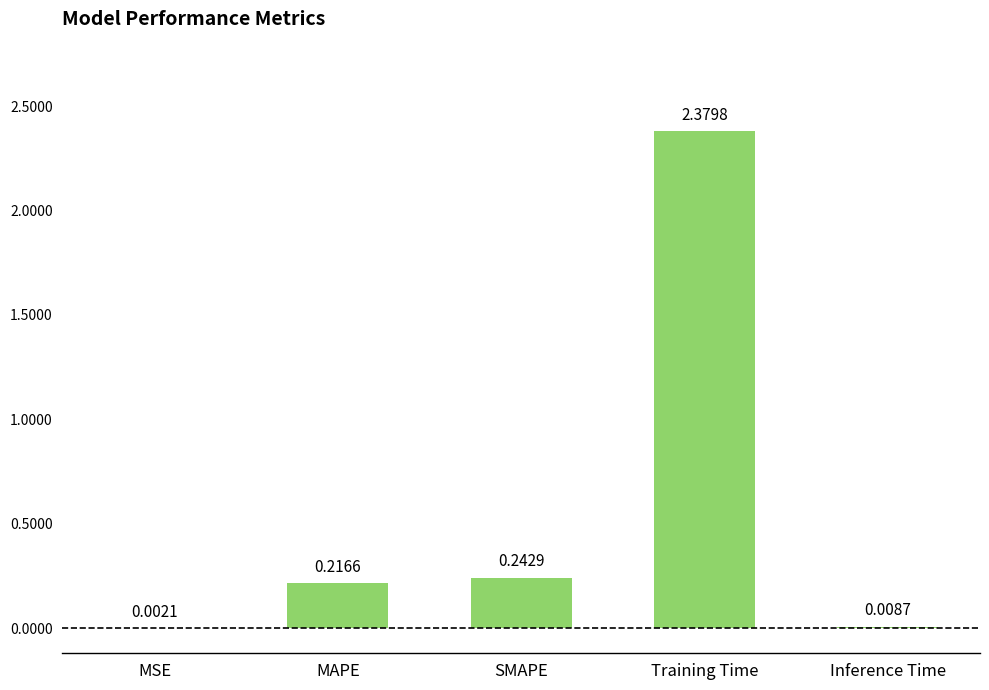

At which label is the value closest to 1?

SMAPE